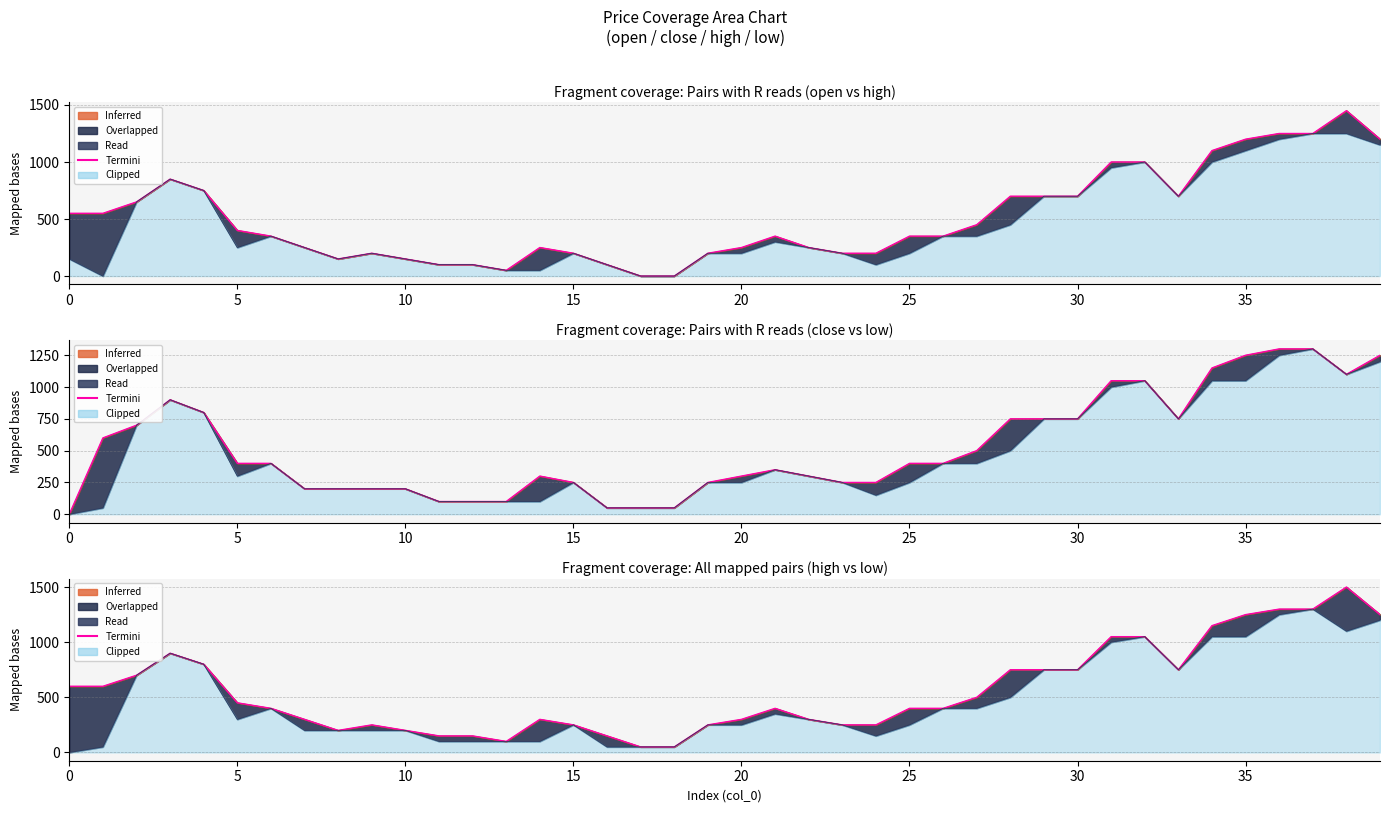

What is the difference between the highest and lowest values at 14?

200